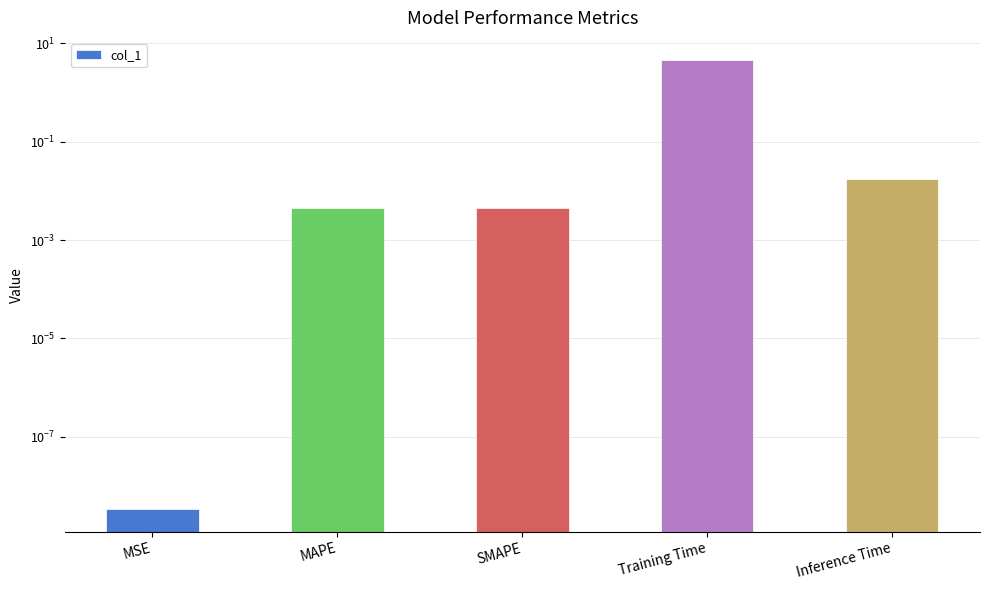

Reading left to right, transcribe all the data shown in this chart.

MSE=0.0	MAPE=0.0	SMAPE=0.0	Training Time=4.5	Inference Time=0.0